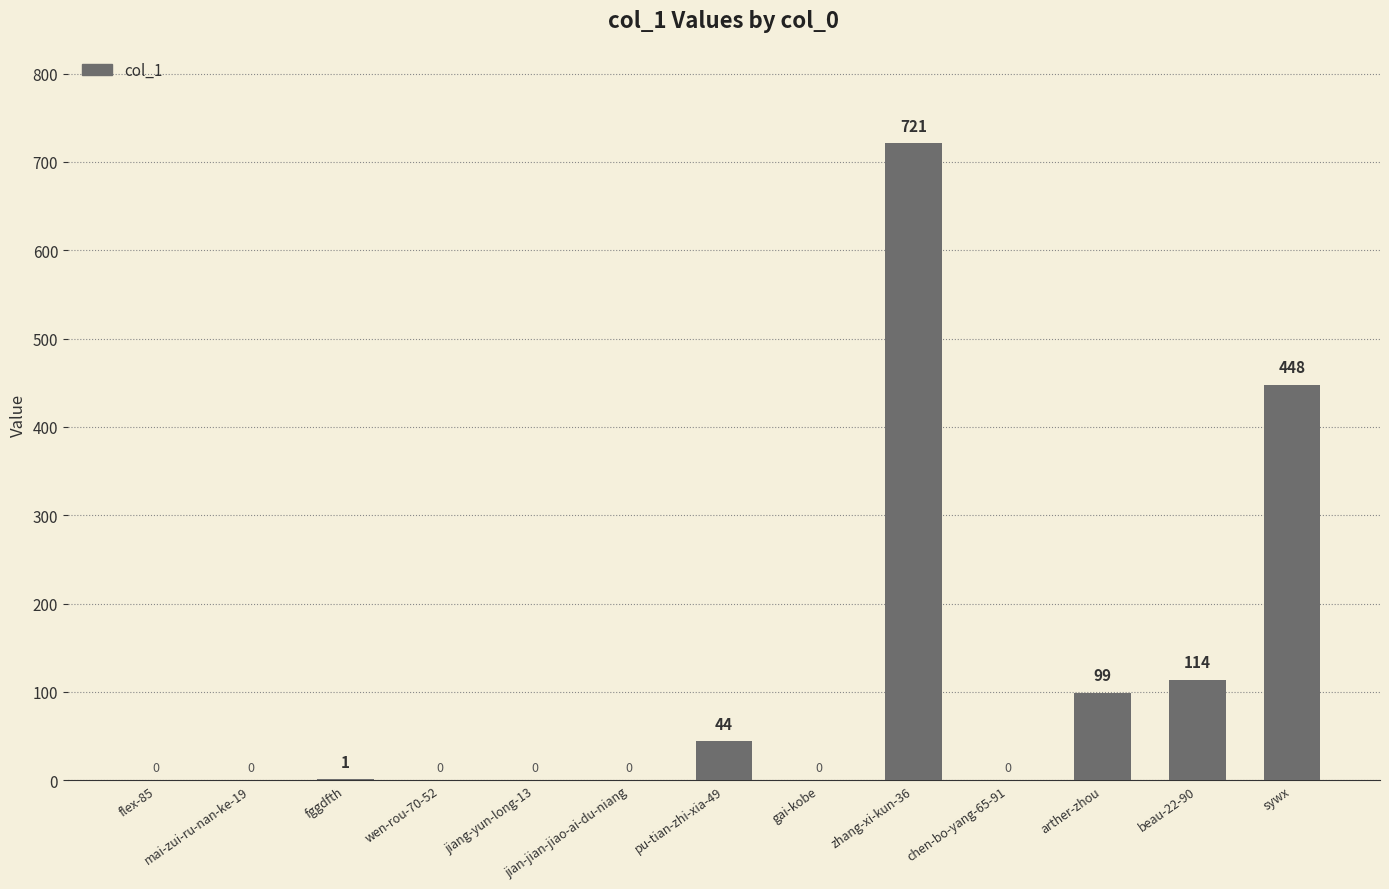

Is it true that the value at zhang-xi-kun-36 is 310?

False